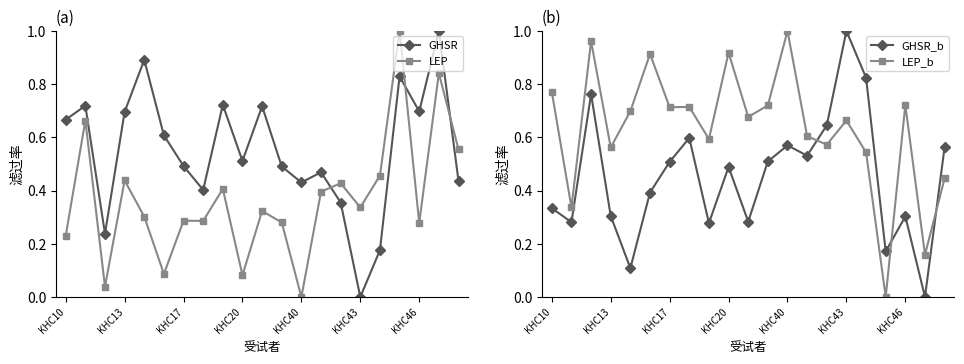

Rank the series by their maximum value, from highest to lowest.

GHSR, LEP, GHSR_b, LEP_b